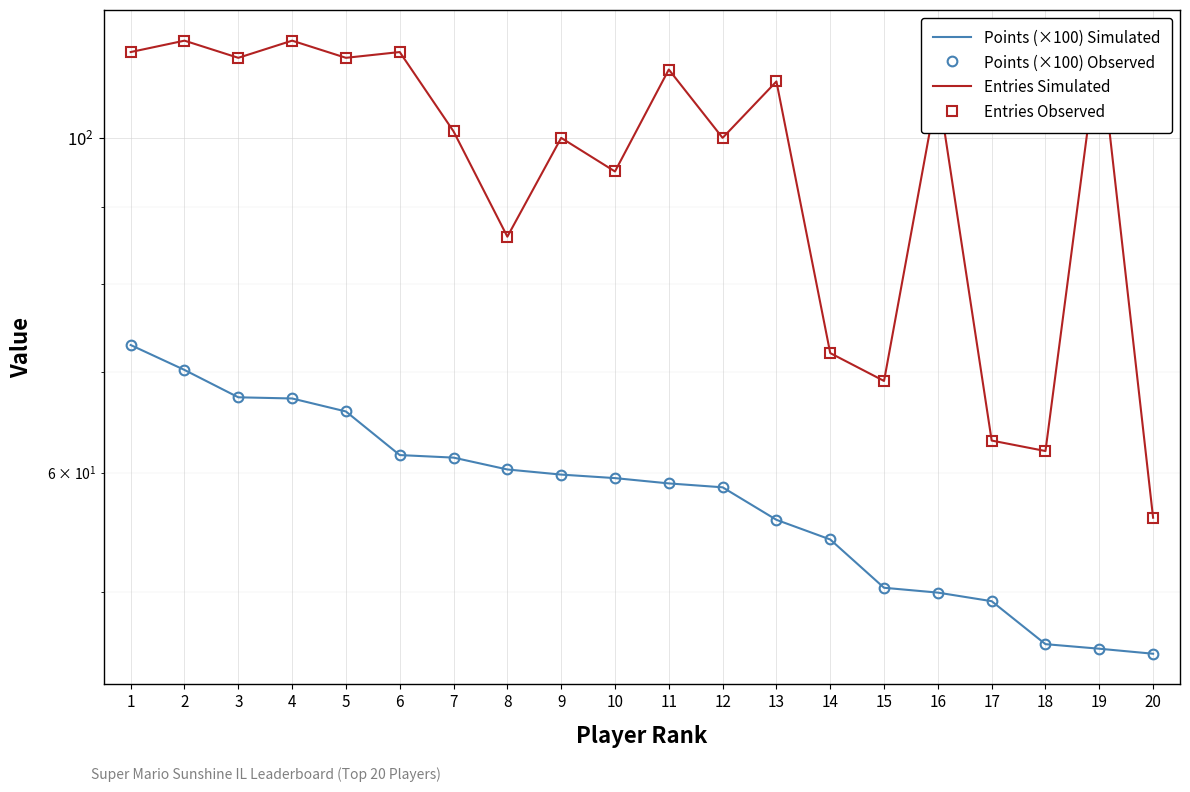

Is it true that Entries Observed equals 63.0 at 17?

True